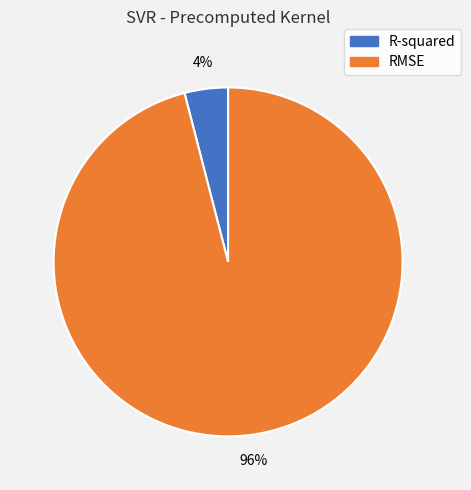

Which has a higher value, R-squared or RMSE?

RMSE